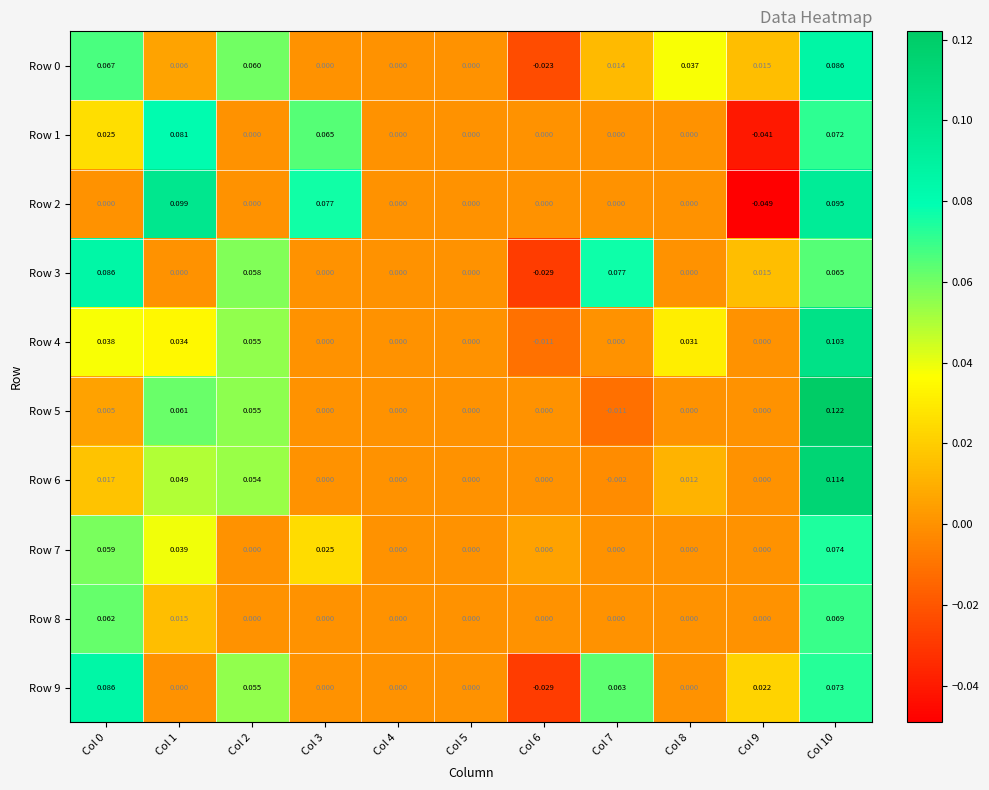

How many values in Row 0 are below zero?

1